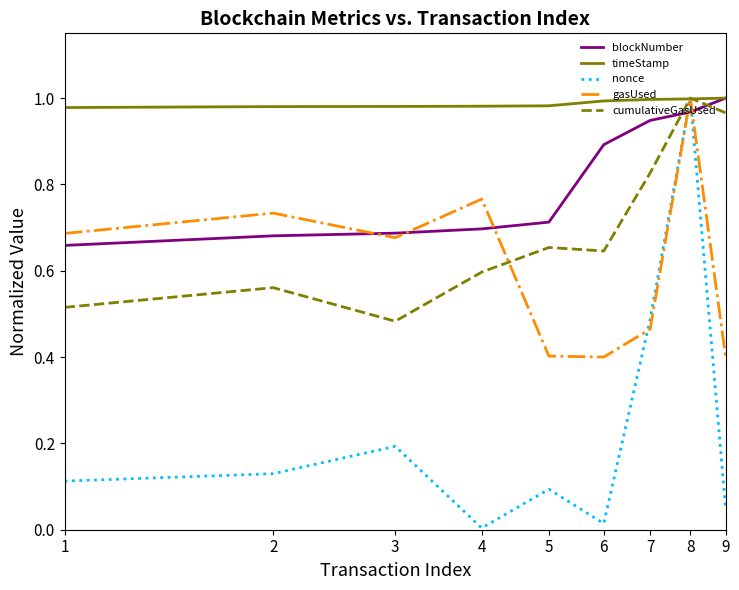

Which series has the largest total across all categories?

timeStamp